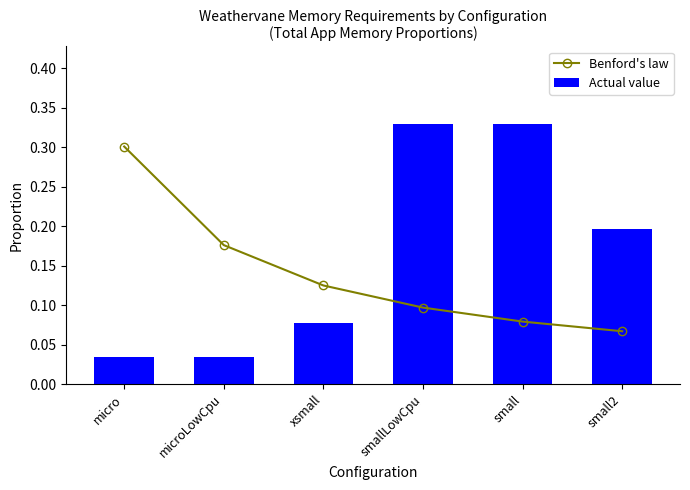

Which category has the lowest value across all series?

micro